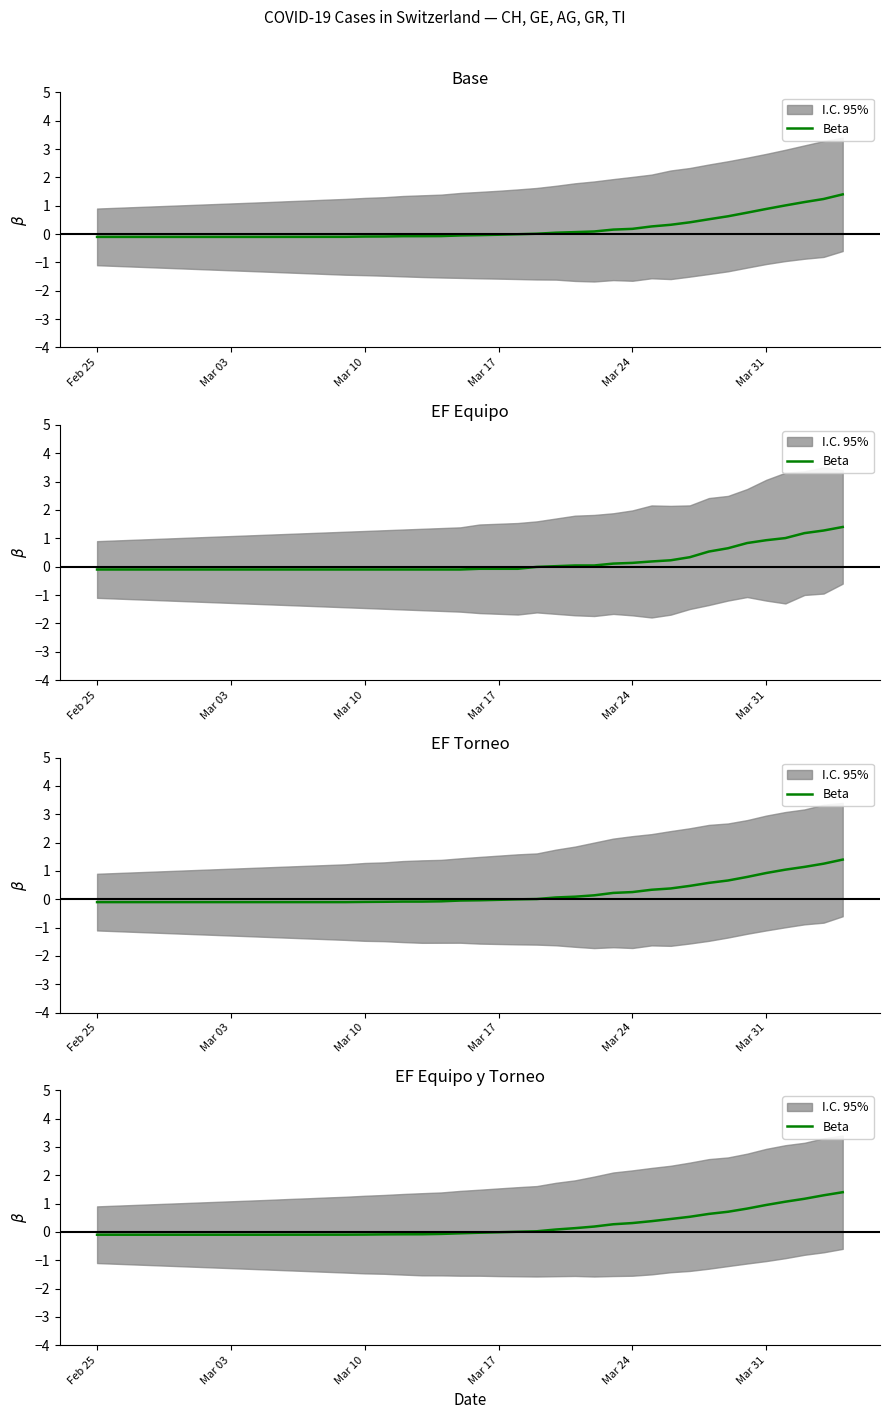

What is the average value?

0.2